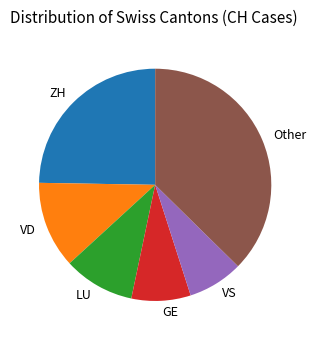

Which has a higher value, VD or LU?

VD